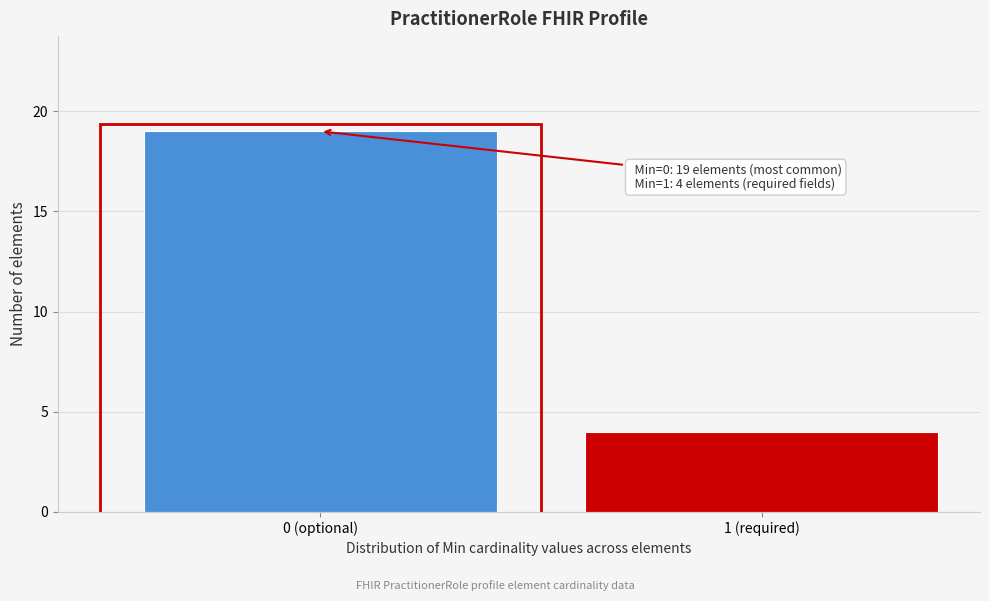

Reading right to left, what are all the values shown in this chart?

1 (required)=4	0 (optional)=19